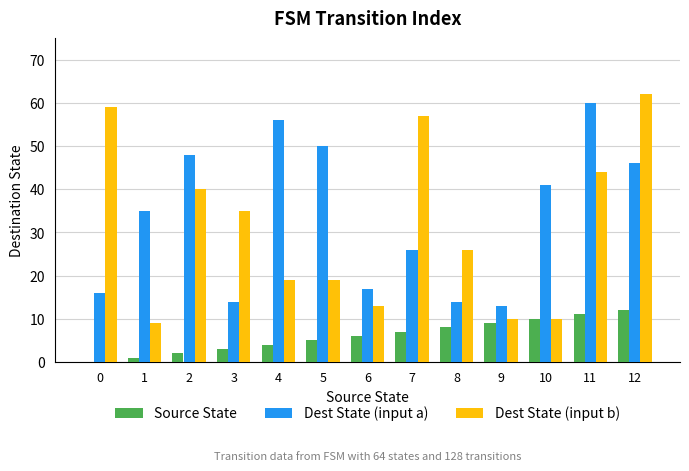

Is the value of Source State at 9 greater than the value of Dest State (input b) at 11?

No